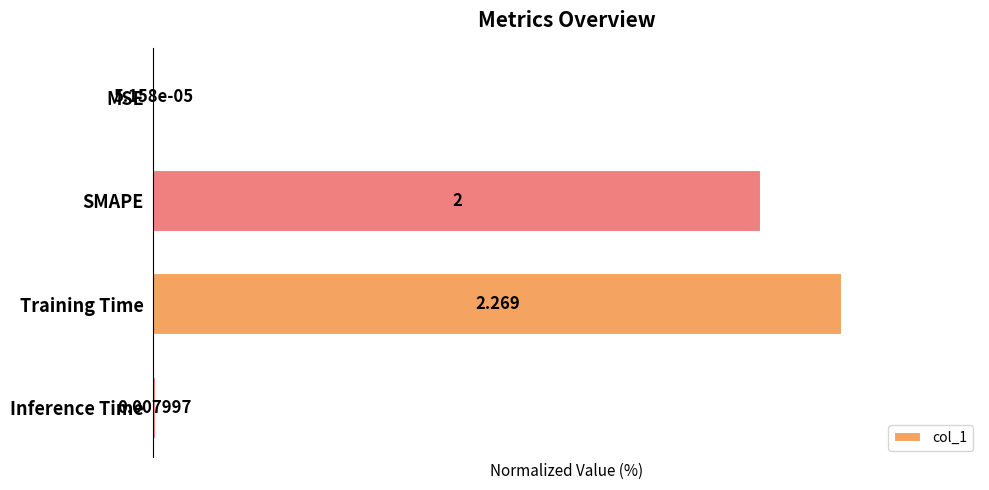

At which label is the value closest to 50?

SMAPE